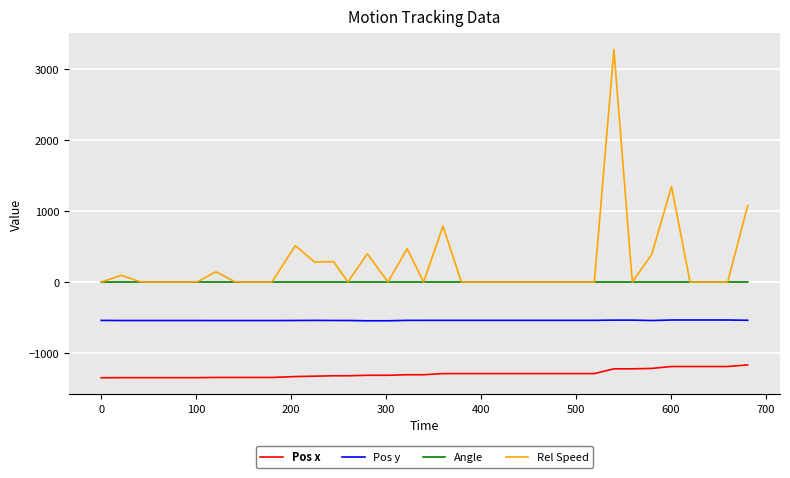

Which series has the largest total across all categories?

Rel Speed